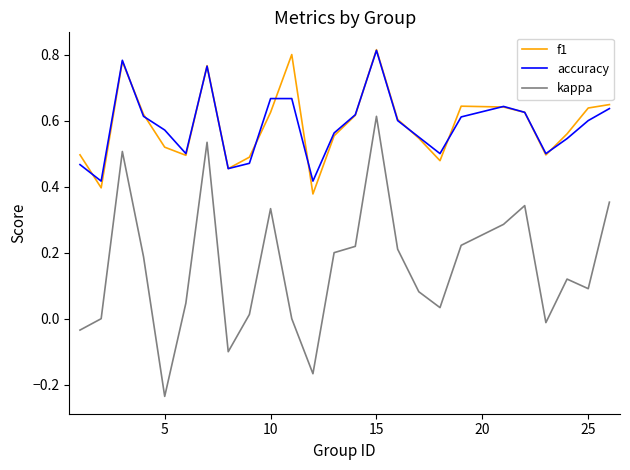

Which series has the widest spread of values?

kappa